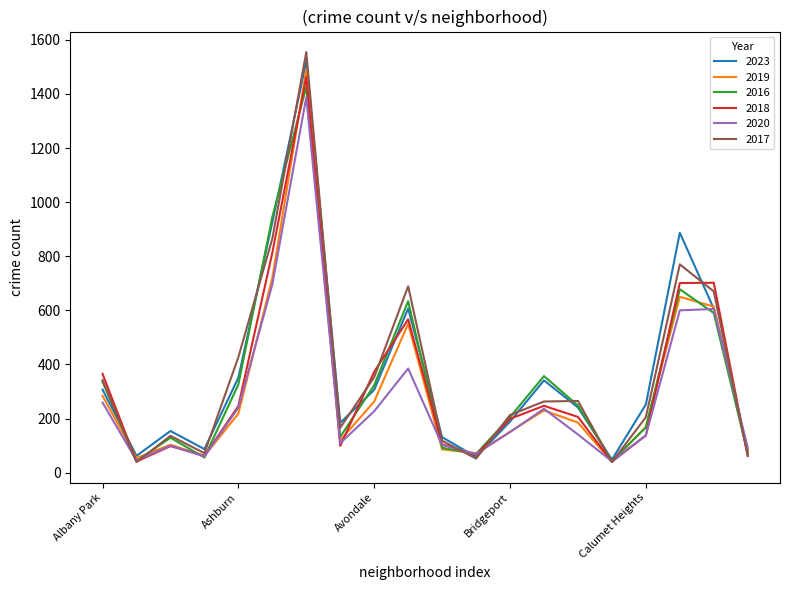

What is the average value of the 2017 series?

365